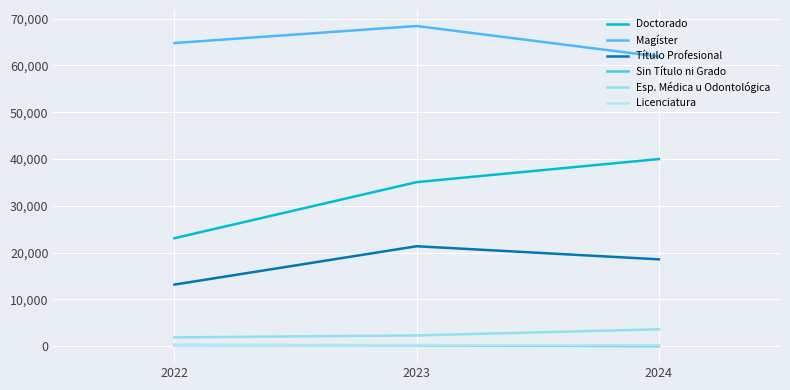

True or false: Doctorado has a value of 39982 at 2024.

True